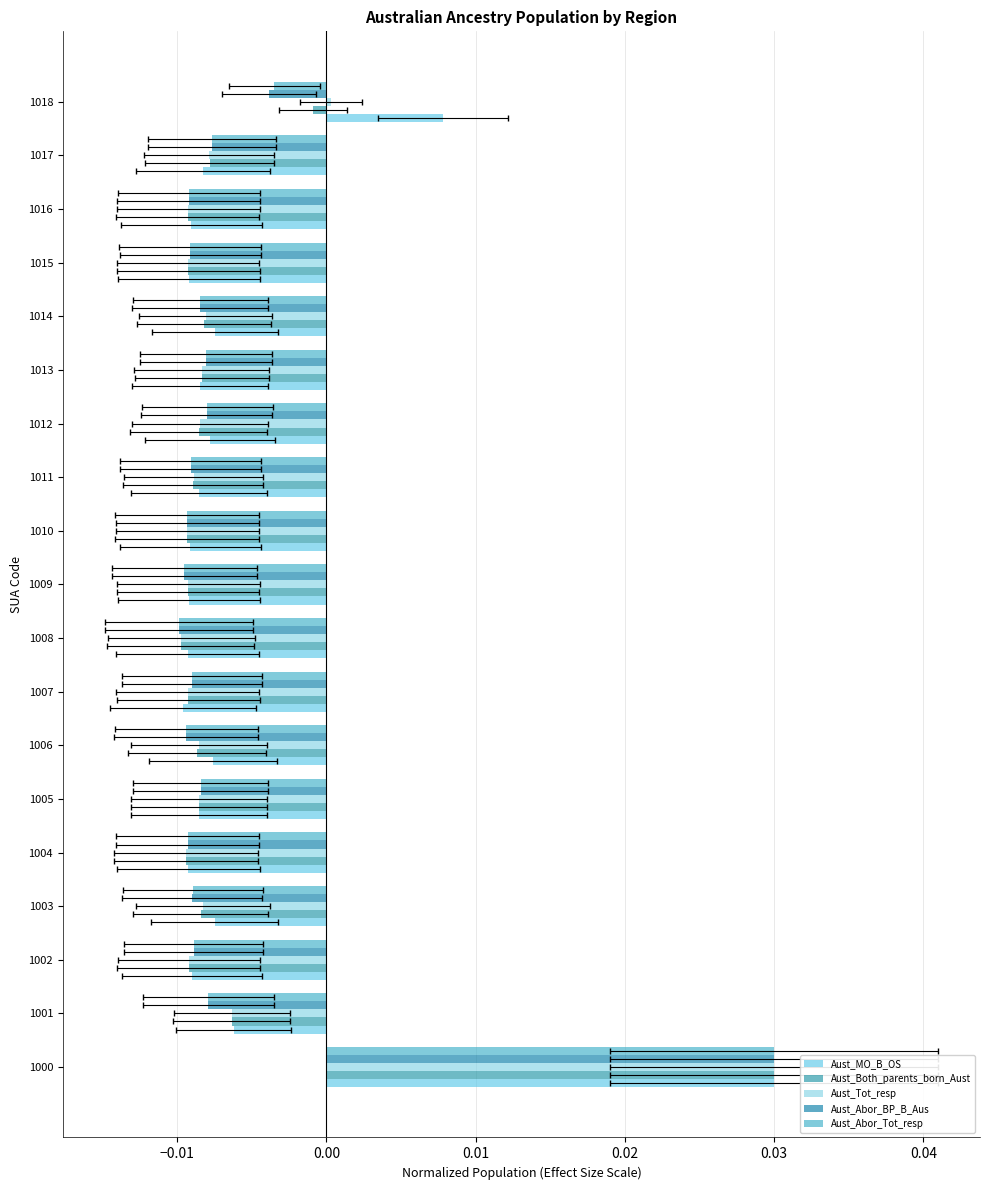

The value of Aust_Both_parents_born_Aust at 1010 is -0.0. True or false?

True